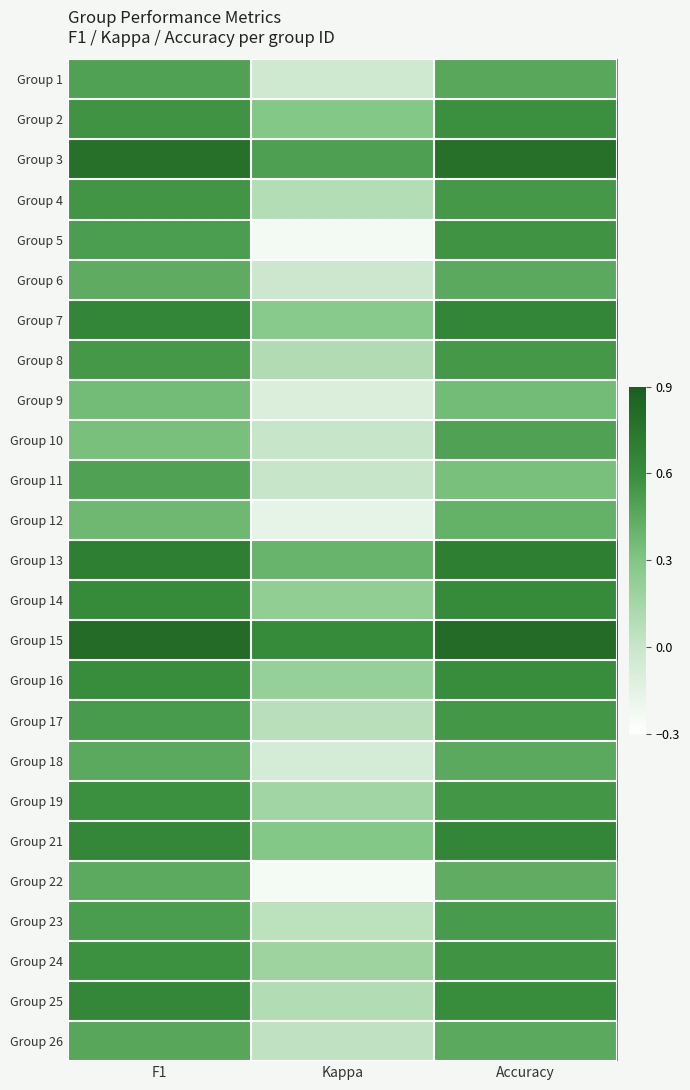

Reading right to left, what are all the values shown in this chart?

Group 1: Accuracy=0.5	Kappa=-0.0	F1=0.5
Group 2: Accuracy=0.6	Kappa=0.3	F1=0.6
Group 3: Accuracy=0.8	Kappa=0.5	F1=0.8
Group 4: Accuracy=0.5	Kappa=0.1	F1=0.6
Group 5: Accuracy=0.6	Kappa=-0.2	F1=0.5
Group 6: Accuracy=0.5	Kappa=-0.0	F1=0.4
Group 7: Accuracy=0.6	Kappa=0.3	F1=0.6
Group 8: Accuracy=0.5	Kappa=0.1	F1=0.5
Group 9: Accuracy=0.4	Kappa=-0.1	F1=0.4
Group 10: Accuracy=0.5	Kappa=0.0	F1=0.3
Group 11: Accuracy=0.3	Kappa=0.0	F1=0.5
Group 12: Accuracy=0.4	Kappa=-0.2	F1=0.4
Group 13: Accuracy=0.7	Kappa=0.4	F1=0.7
Group 14: Accuracy=0.6	Kappa=0.2	F1=0.6
Group 15: Accuracy=0.8	Kappa=0.6	F1=0.8
Group 16: Accuracy=0.6	Kappa=0.2	F1=0.6
Group 17: Accuracy=0.6	Kappa=0.1	F1=0.5
Group 18: Accuracy=0.5	Kappa=-0.1	F1=0.5
Group 19: Accuracy=0.6	Kappa=0.2	F1=0.6
Group 21: Accuracy=0.6	Kappa=0.3	F1=0.6
Group 22: Accuracy=0.4	Kappa=-0.2	F1=0.4
Group 23: Accuracy=0.5	Kappa=0.0	F1=0.5
Group 24: Accuracy=0.6	Kappa=0.2	F1=0.6
Group 25: Accuracy=0.6	Kappa=0.1	F1=0.6
Group 26: Accuracy=0.5	Kappa=0.0	F1=0.5